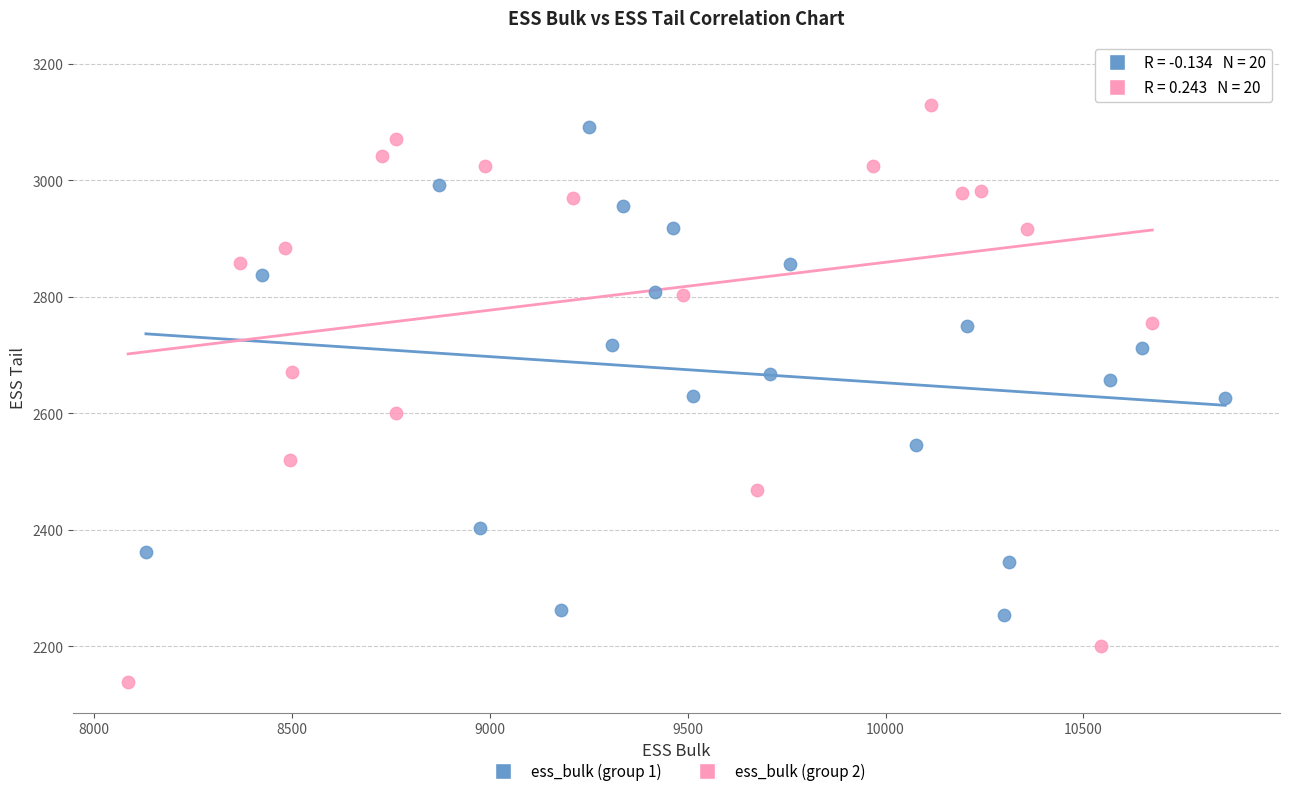

Which series reaches the minimum Y coordinate?

ess_bulk (group 2)